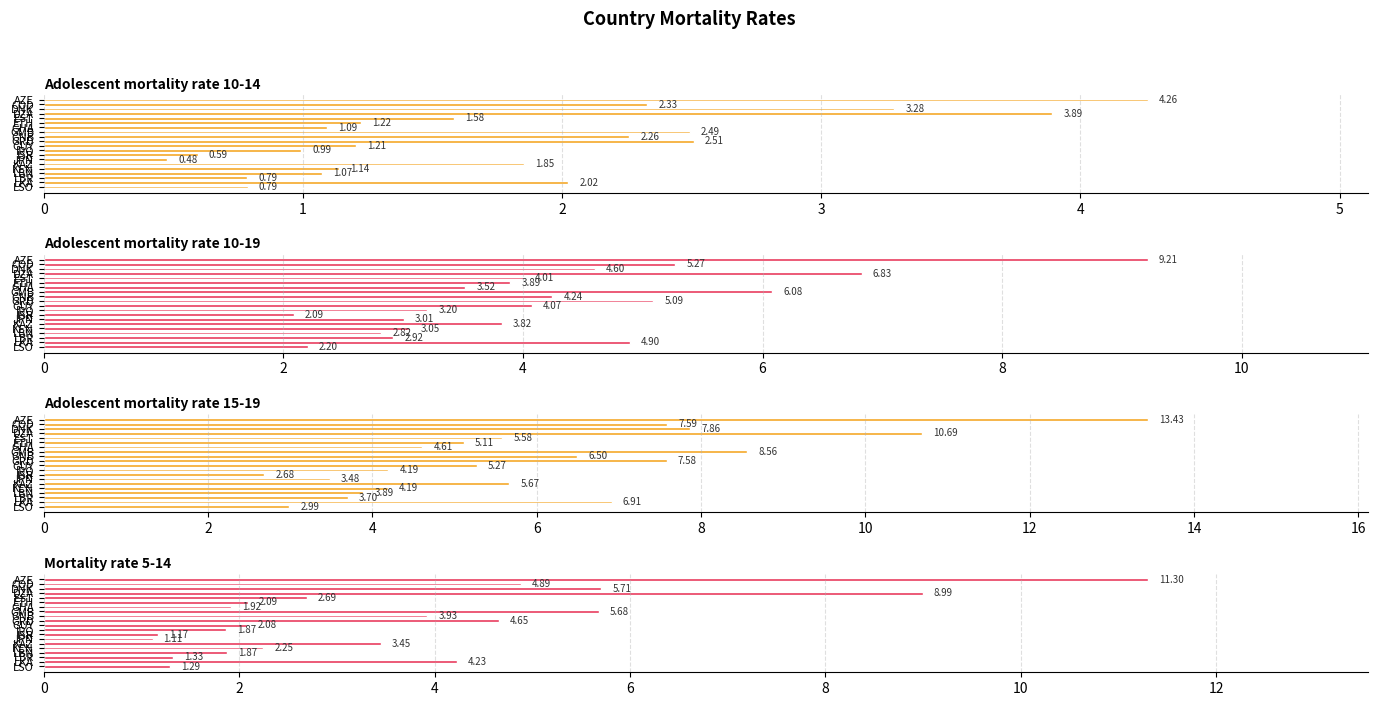

At COD, list the series in order from smallest to largest.

Adolescent mortality rate 10-14, Mortality rate 5-14, Adolescent mortality rate 10-19, Adolescent mortality rate 15-19